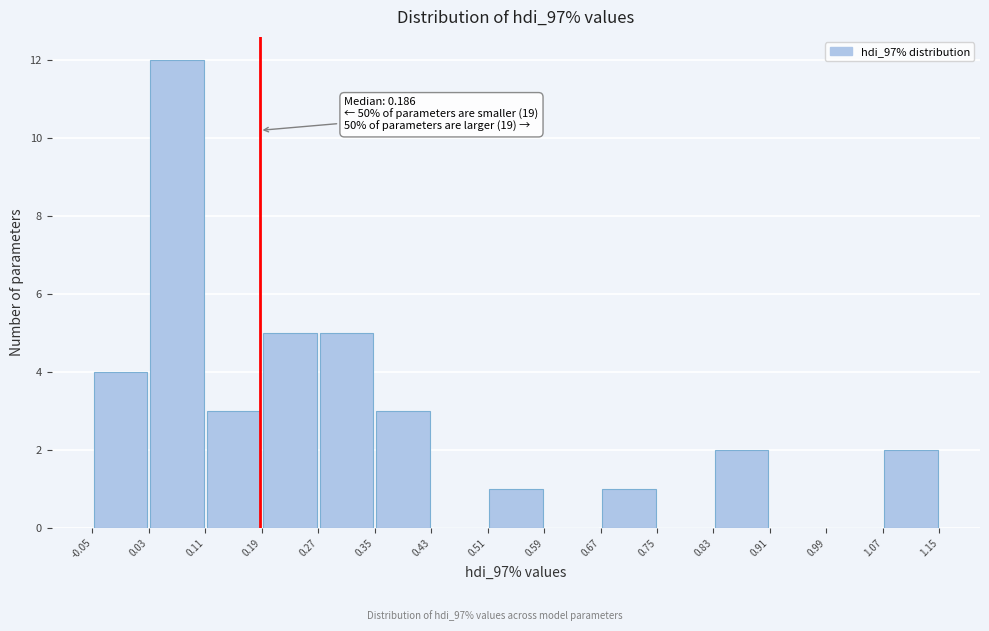

Which range on the x-axis has the tallest bar?

0.03 to 0.11